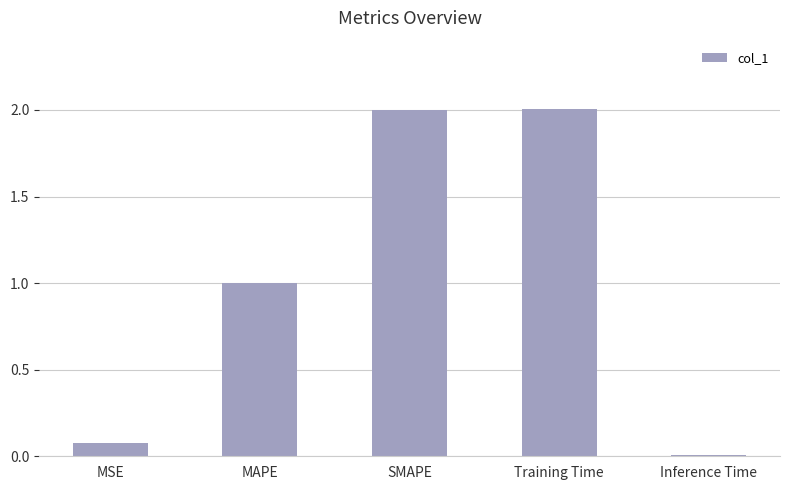

Between MSE and Training Time, which is larger?

Training Time